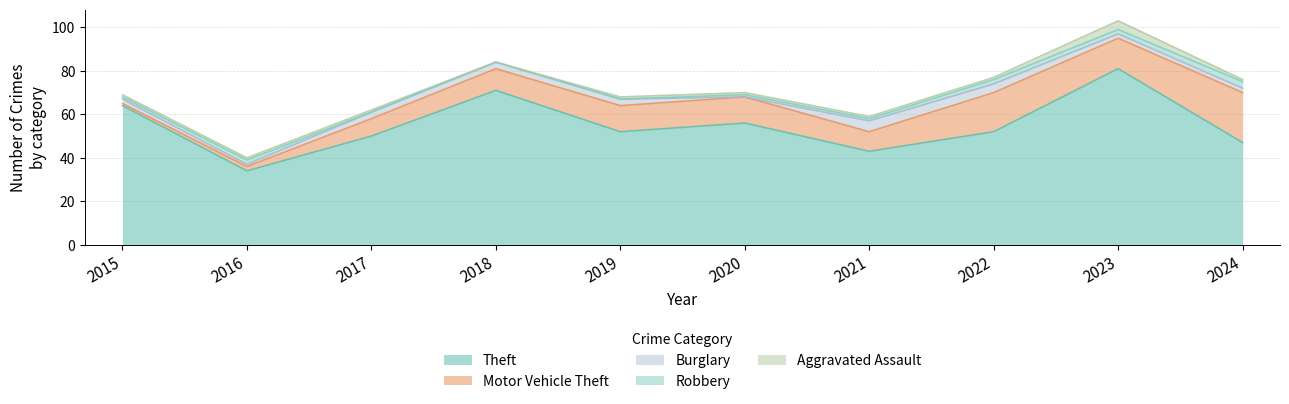

Count the number of data series in this chart.

5